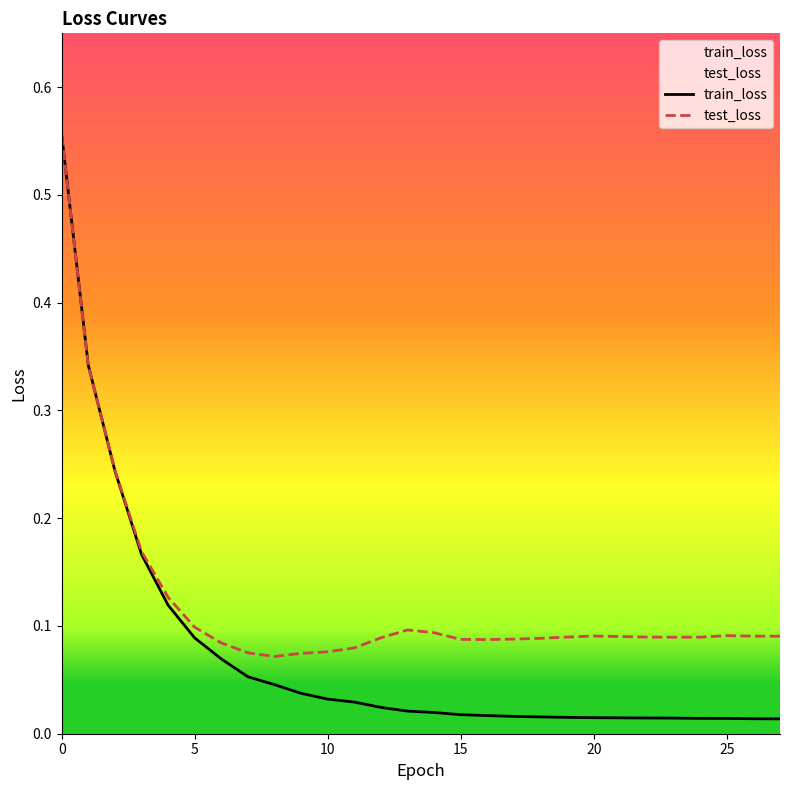

Which has a higher value, 11 or 20?

11